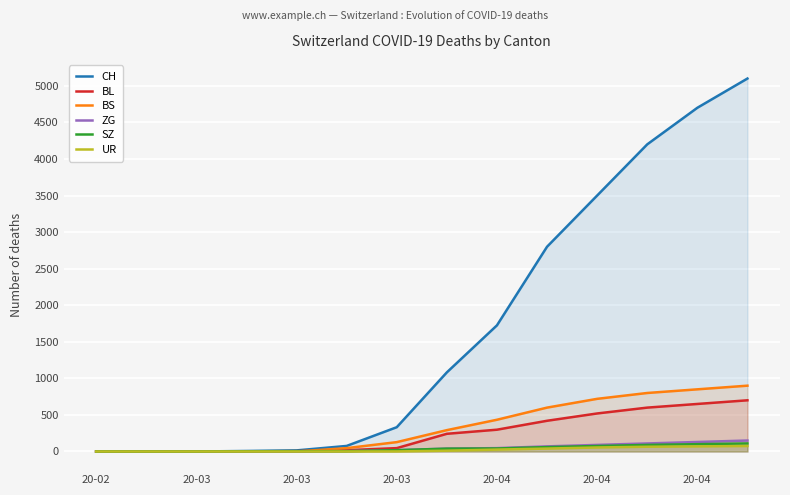

The value of CH at 20-03 is 2068. True or false?

False